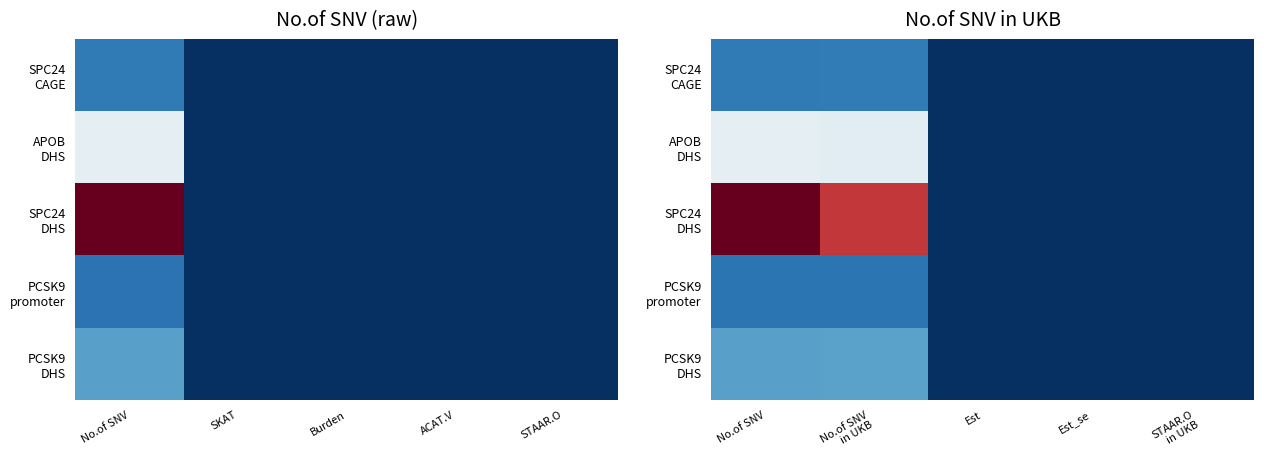

At which category does the chart reach its peak across all series?

No.of SNV